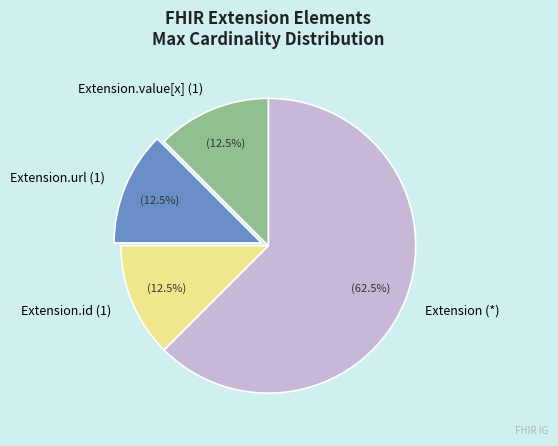

Is there a majority slice in this chart?

Yes